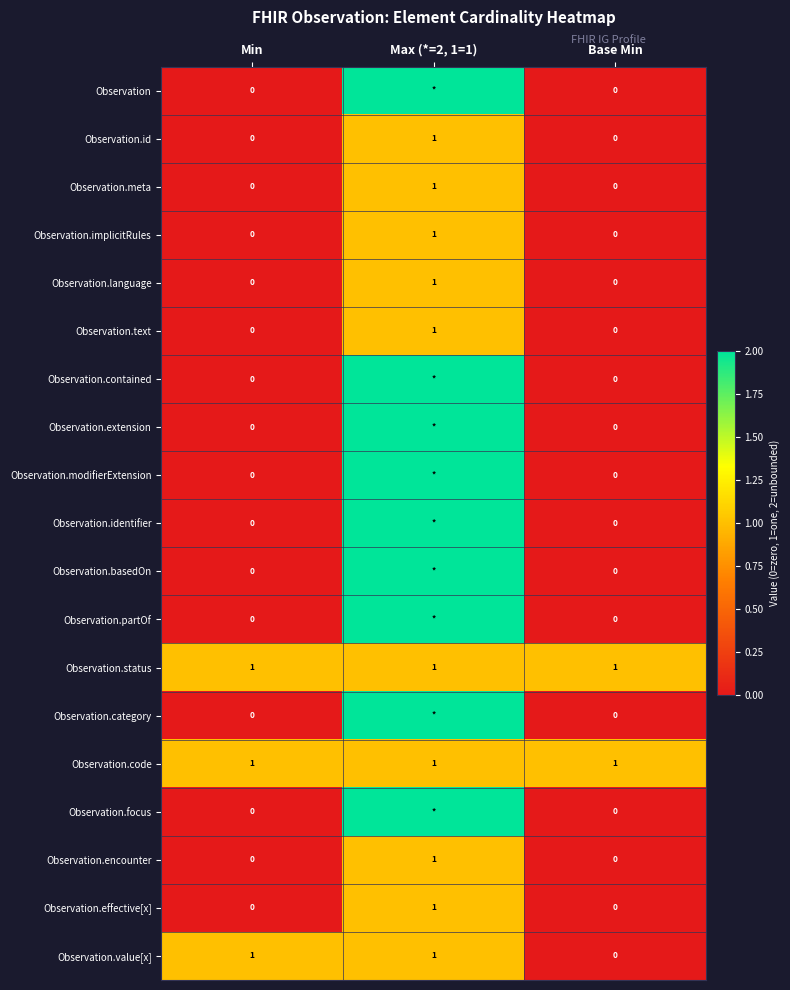

Count the number of categories in the chart.

3